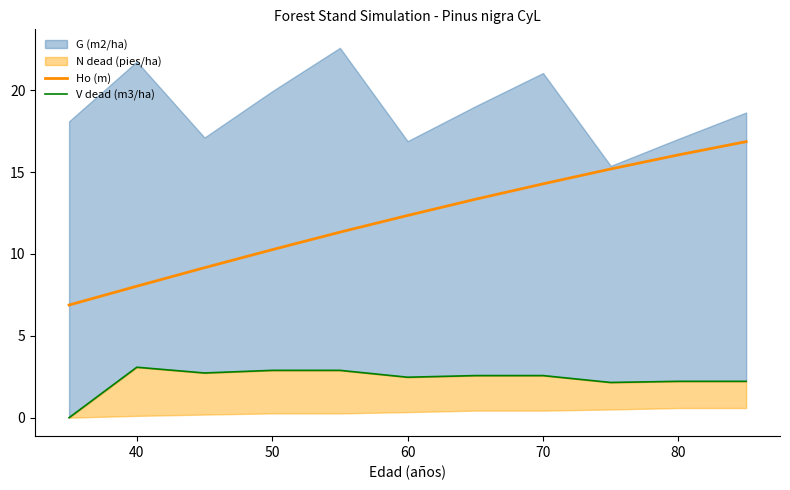

The Ho (m) series shows 10.3 at 50. True or false?

True